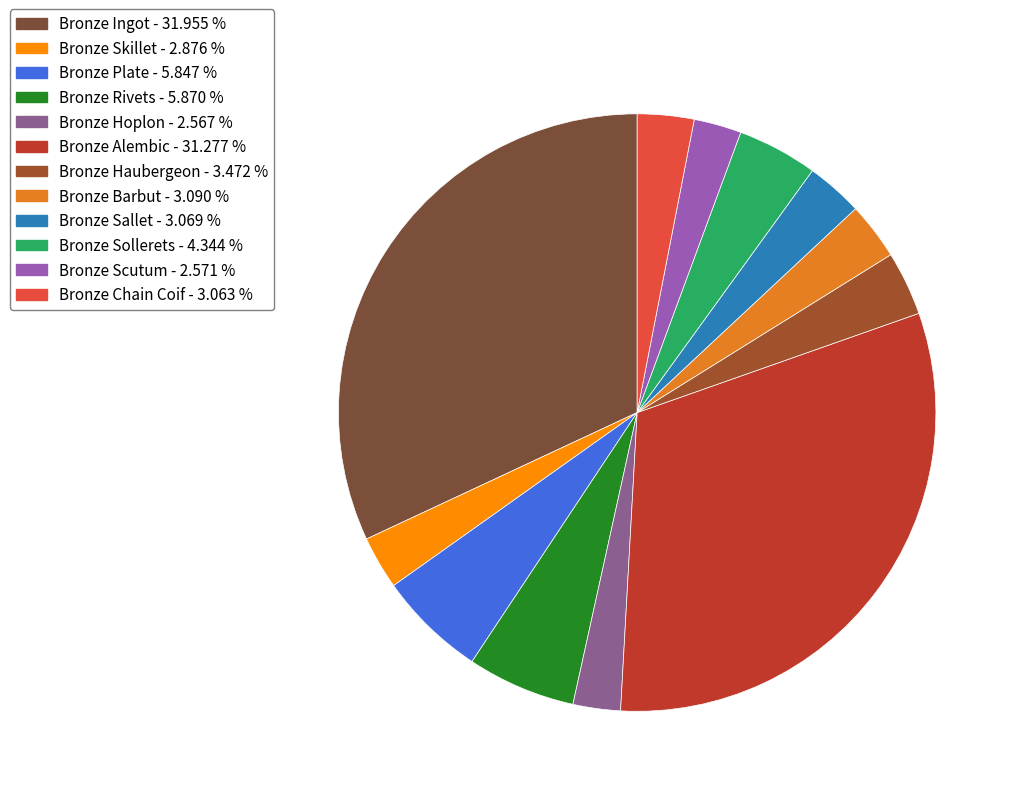

Count the number of slices in the pie.

12